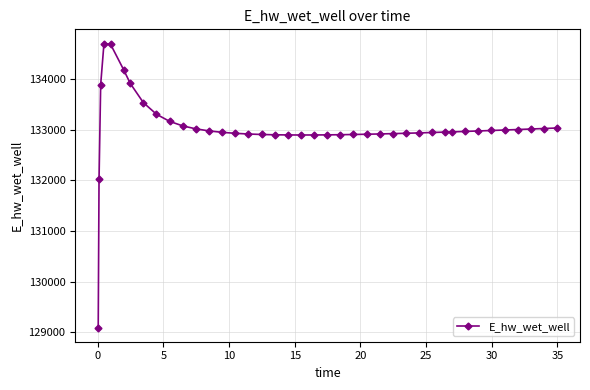

What is the smallest value displayed?

129097.5